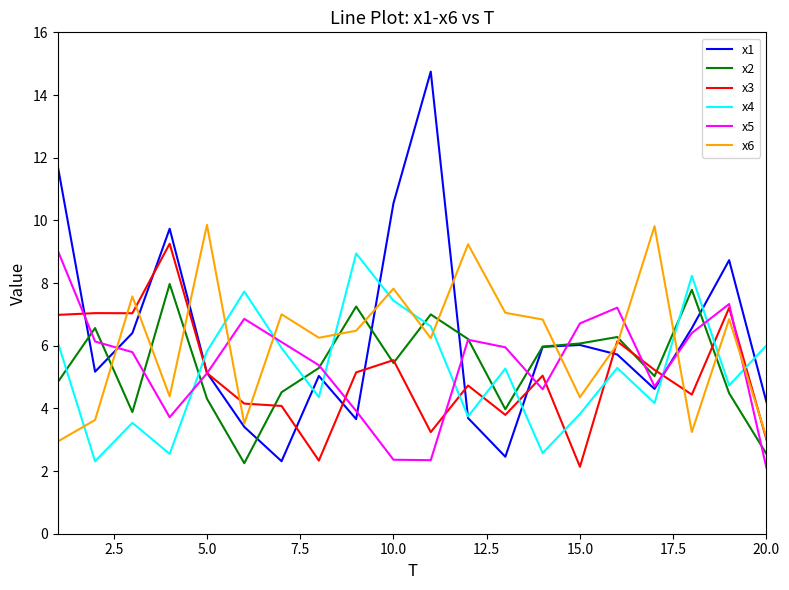

True or false: x4 and x5 cross at least once.

True